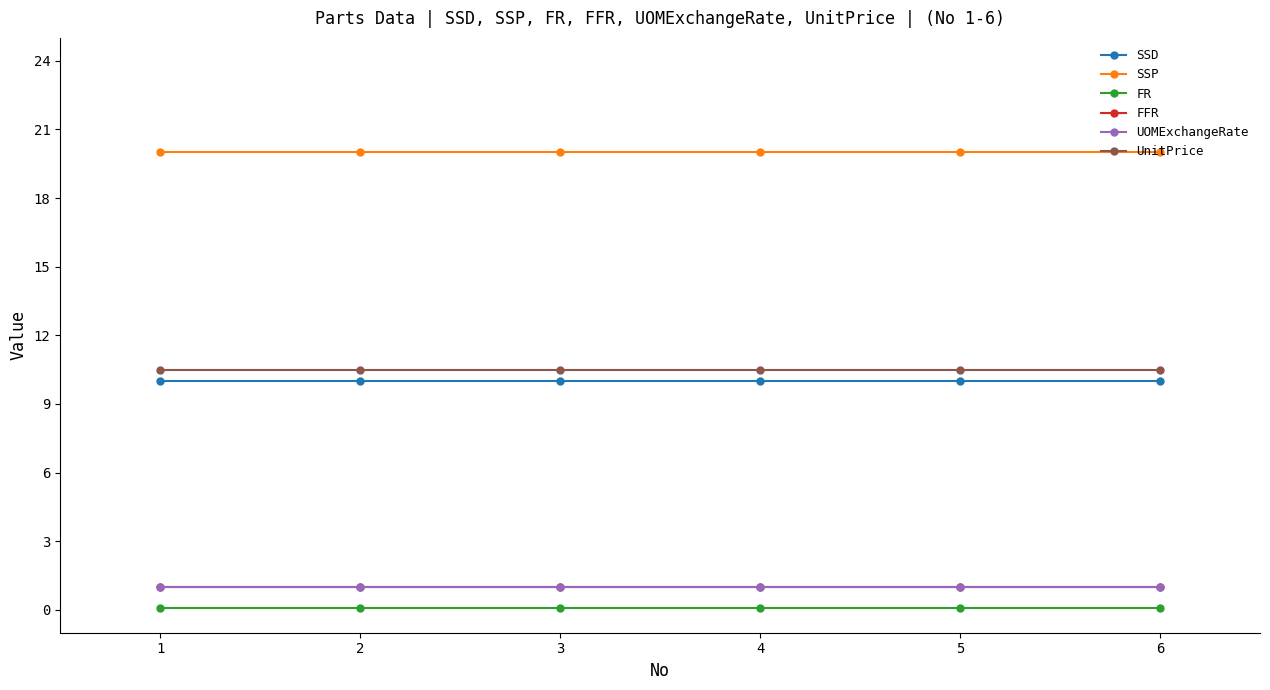

Rank the series by their maximum value, from lowest to highest.

FR, FFR, UOMExchangeRate, SSD, UnitPrice, SSP